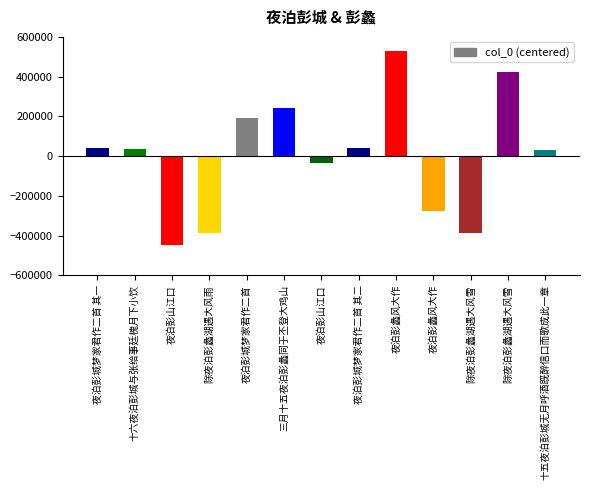

Where does the data first go above 33478?

夜泊彭城梦家君作二首 其一